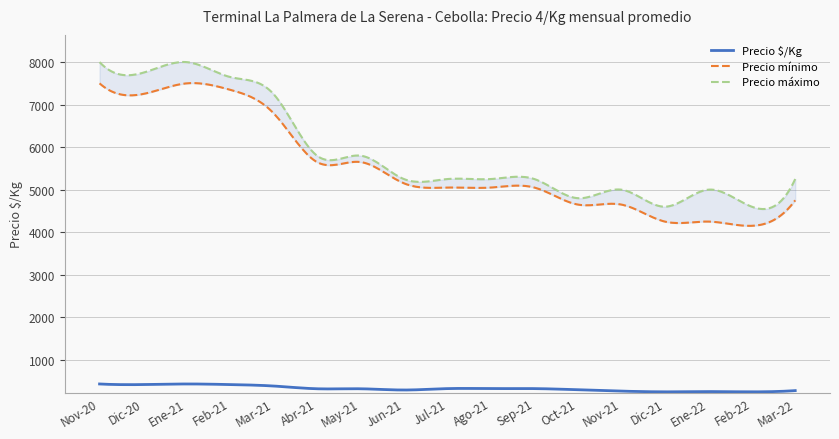

Does the chart have visible grid lines?

Yes